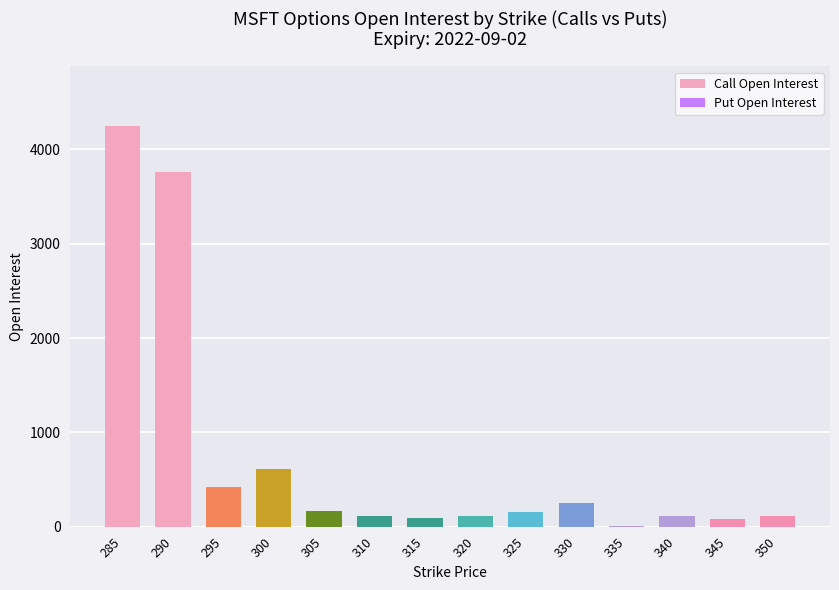

Approximately how many times larger is the value at 325 compared to 300?

0.3